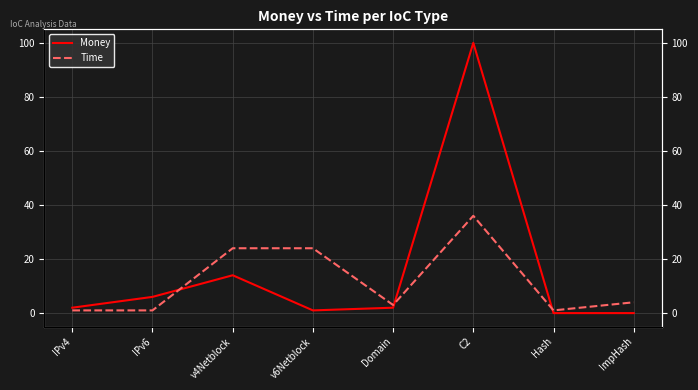

What is the label of the 5th point from the left?

Domain